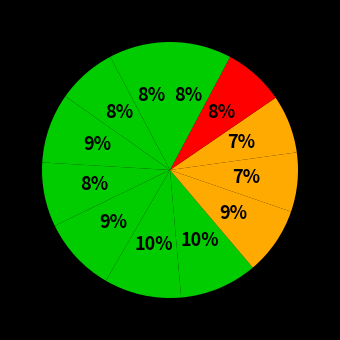

How many slices are in this pie chart?

12